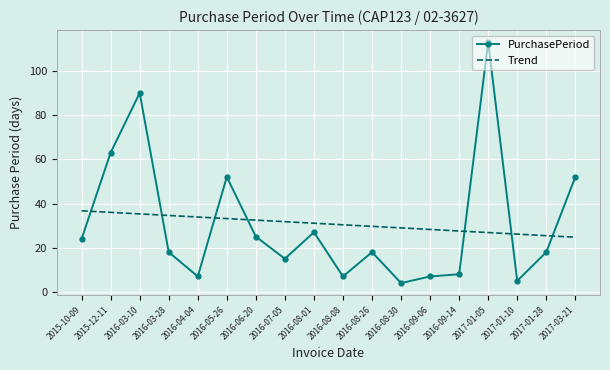

Which series changed the most between 2016-09-14 and 2017-03-21?

PurchasePeriod